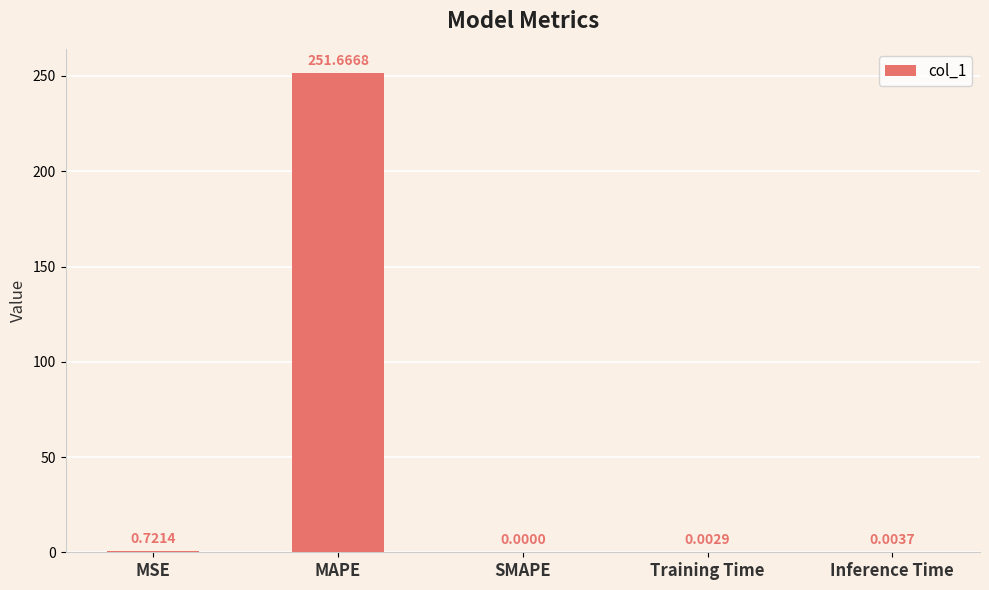

Which label corresponds to the largest value in the chart?

MAPE